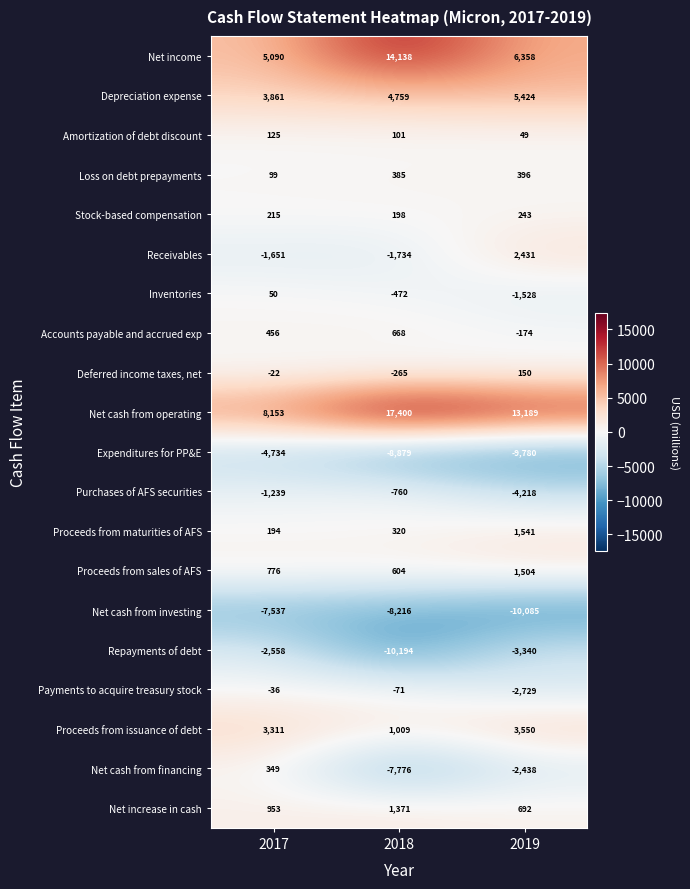

At which label does Purchases of AFS securities reach its minimum?

2019